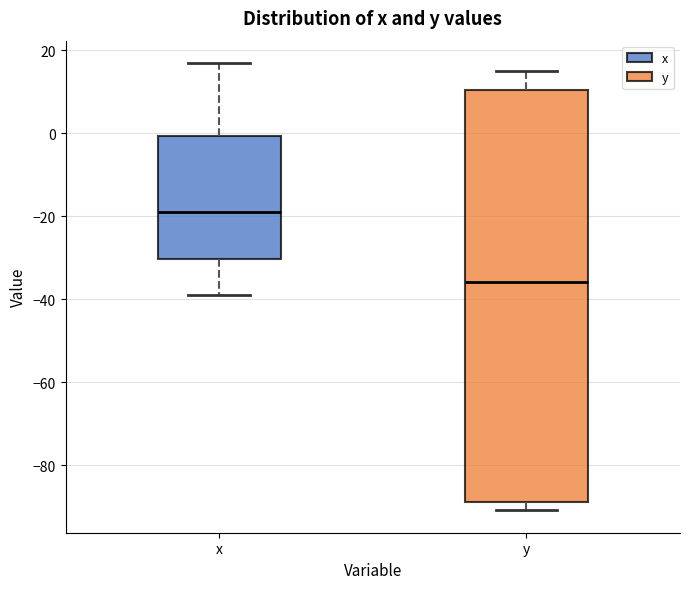

Which box is the tallest, from its lower edge to its upper edge?

y